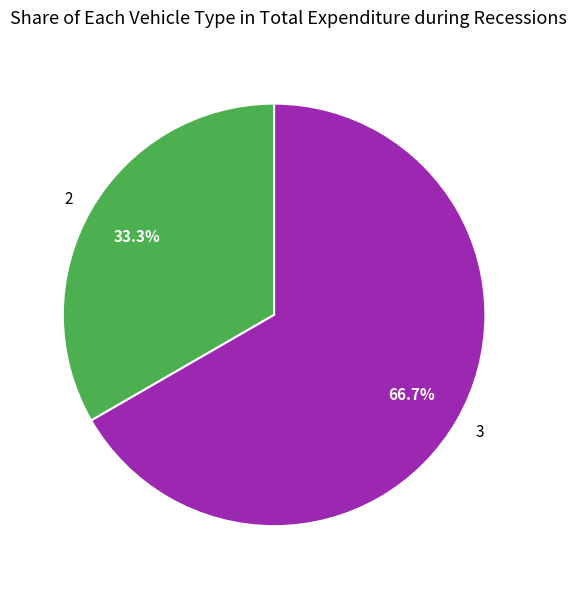

Is there any slice that represents more than half of the pie?

Yes